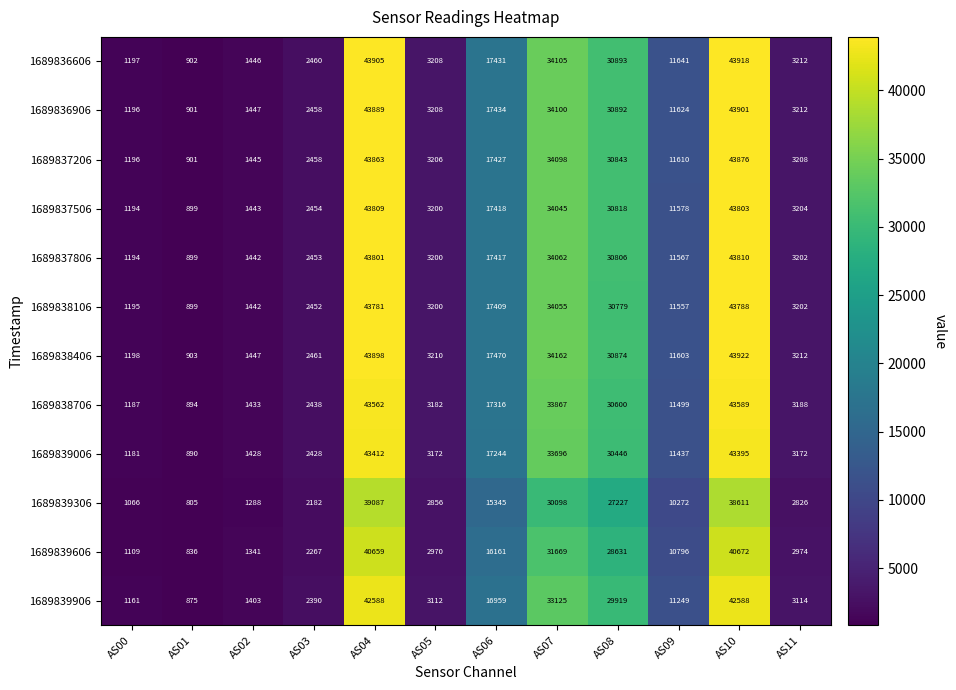

What is the average value of the 1689838706 series?

16063